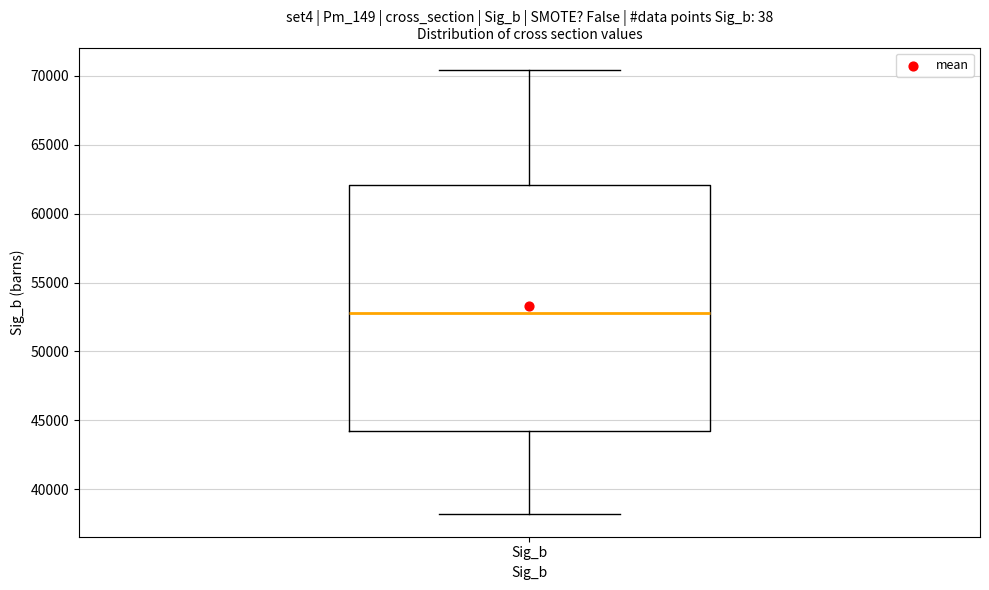

Transcribe this box plot: give where the median line is, the range the box spans, and where the two whiskers end, as read against the y-axis. The values are not printed on the chart, so give them approximately, as read against the axis.

median 53000, box 44000 to 62000, whiskers 38000 to 70500